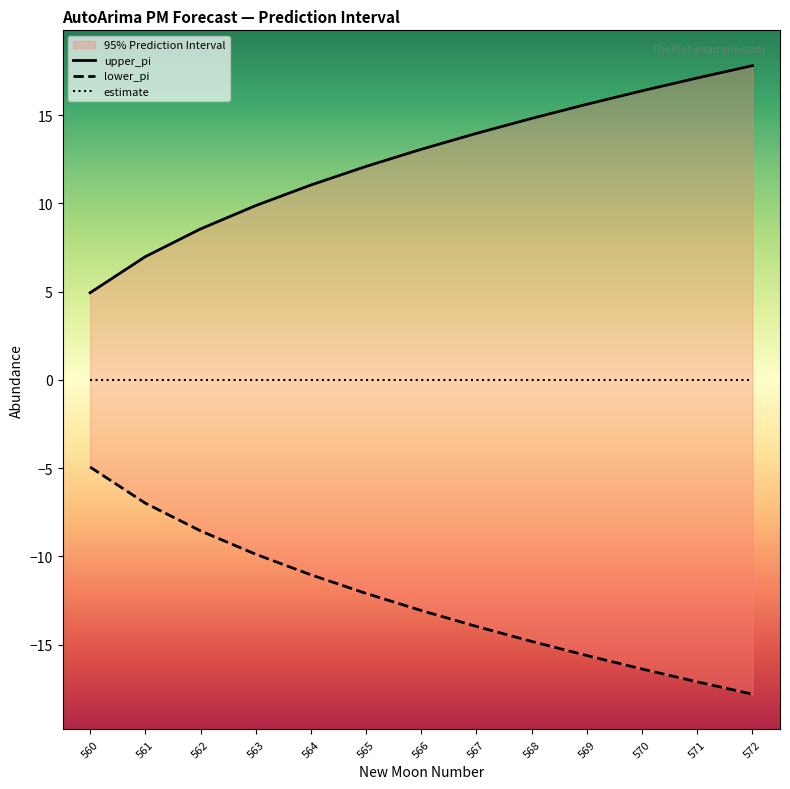

What are all the series names shown in the legend?

upper_pi, lower_pi, estimate